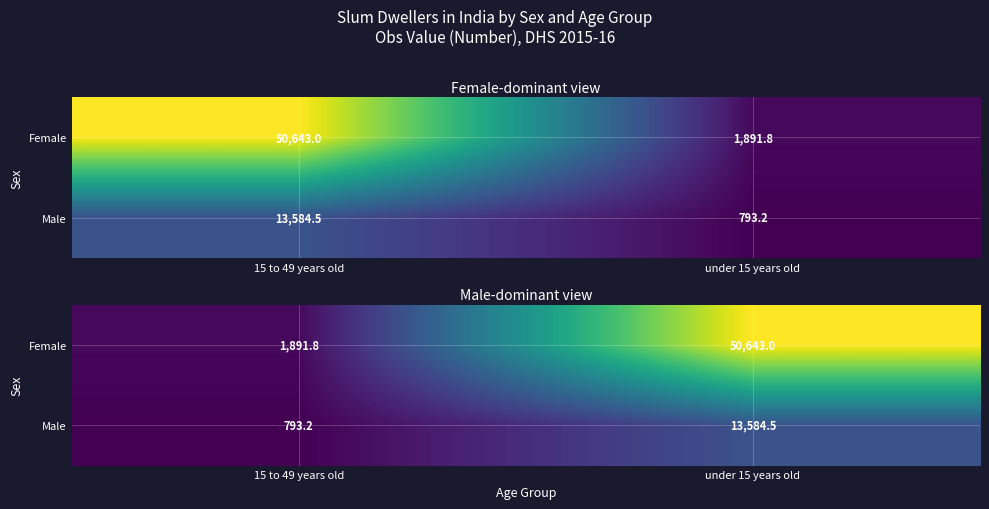

What is the maximum value shown in the chart?

50643.0